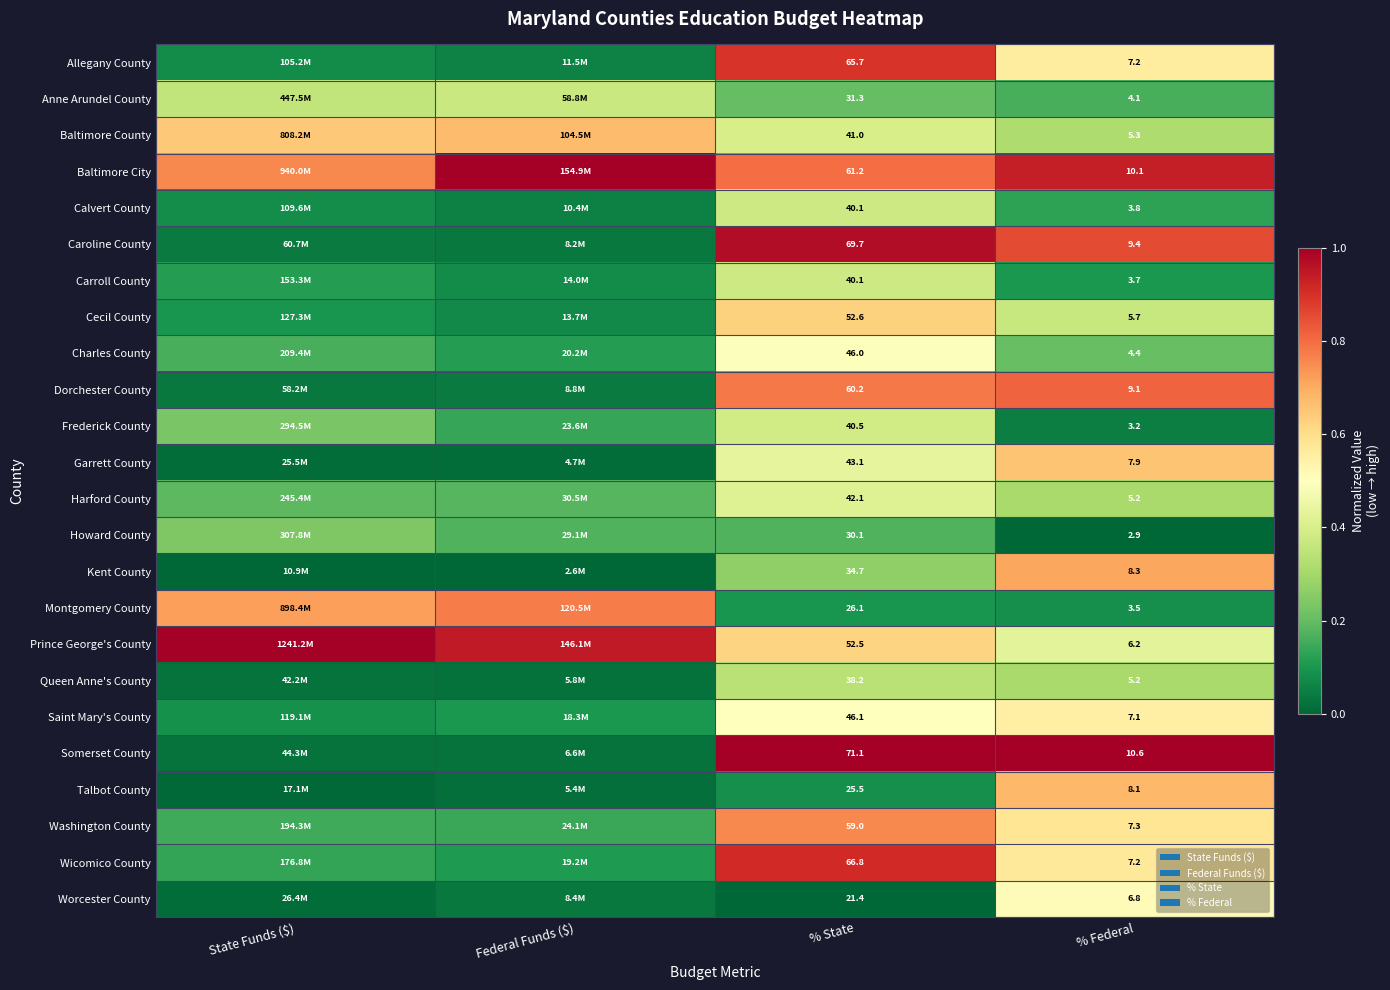

The Cecil County series shows 0.1 at Federal Funds ($). True or false?

True